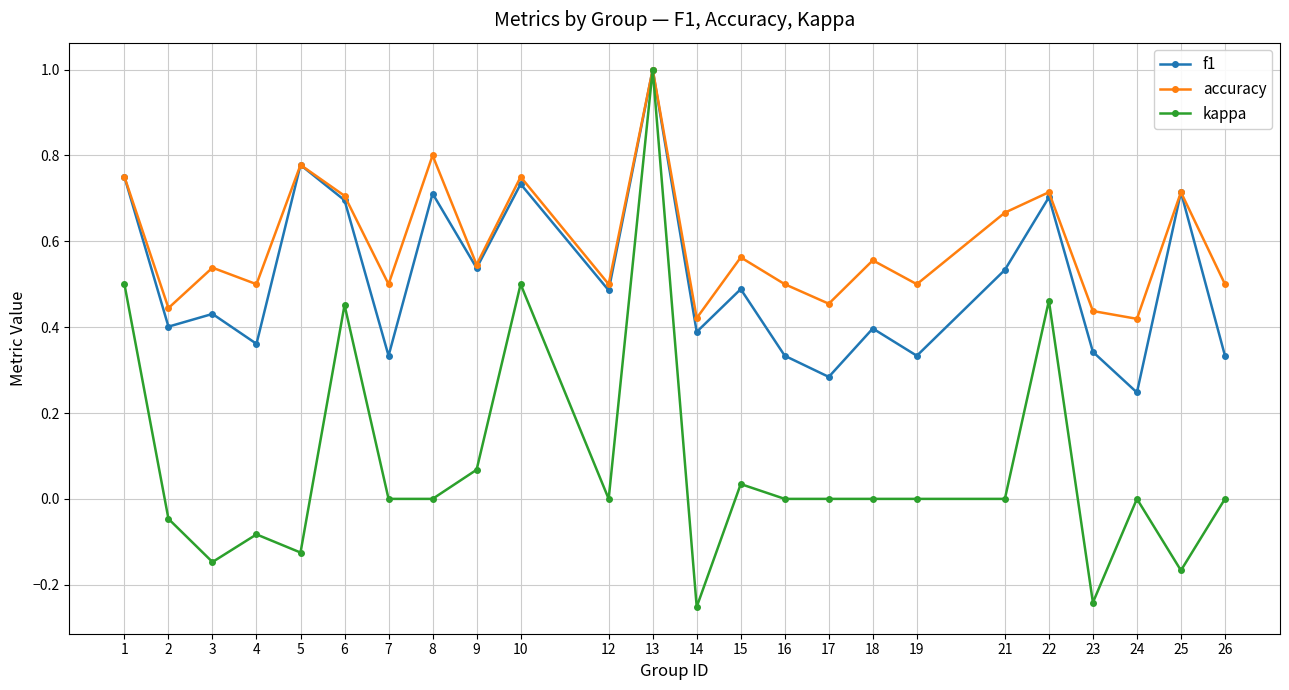

At how many categories does at least one series exceed 0?

24